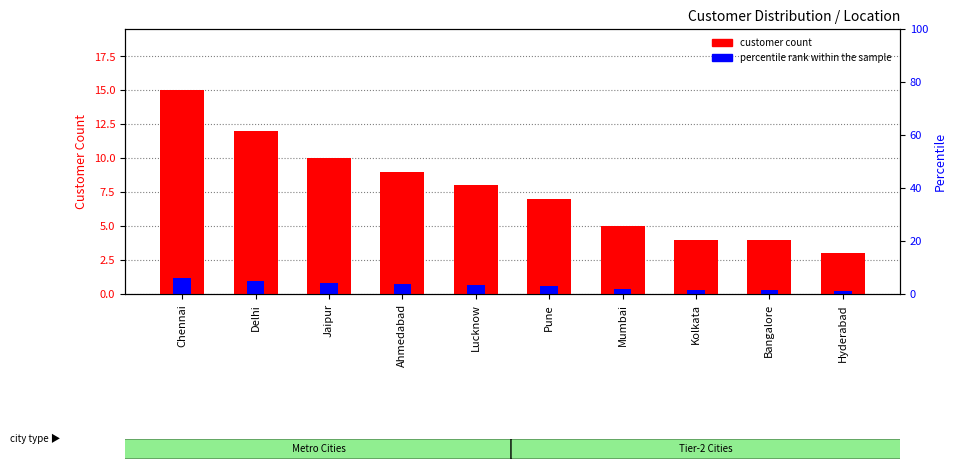

List the series in order of their overall mean, highest first.

customer count, percentile rank within the sample